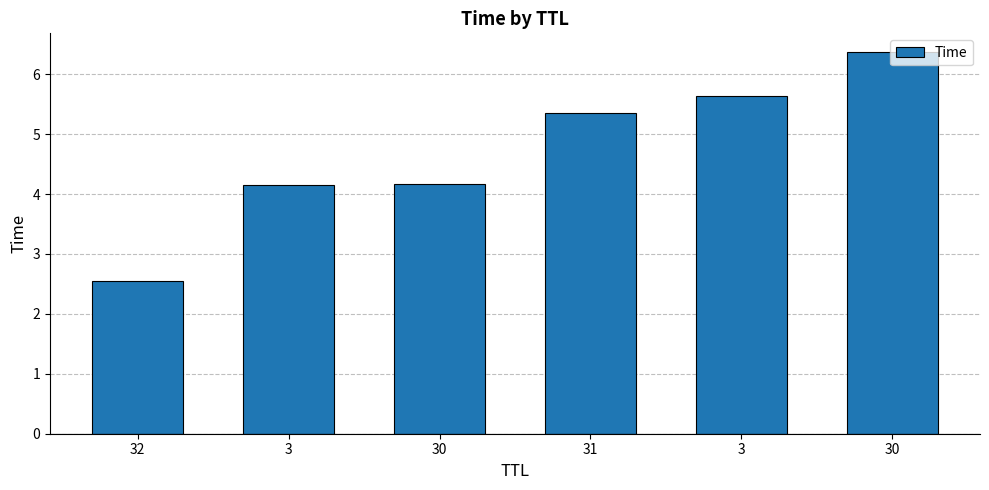

How many categories are shown in the chart?

6